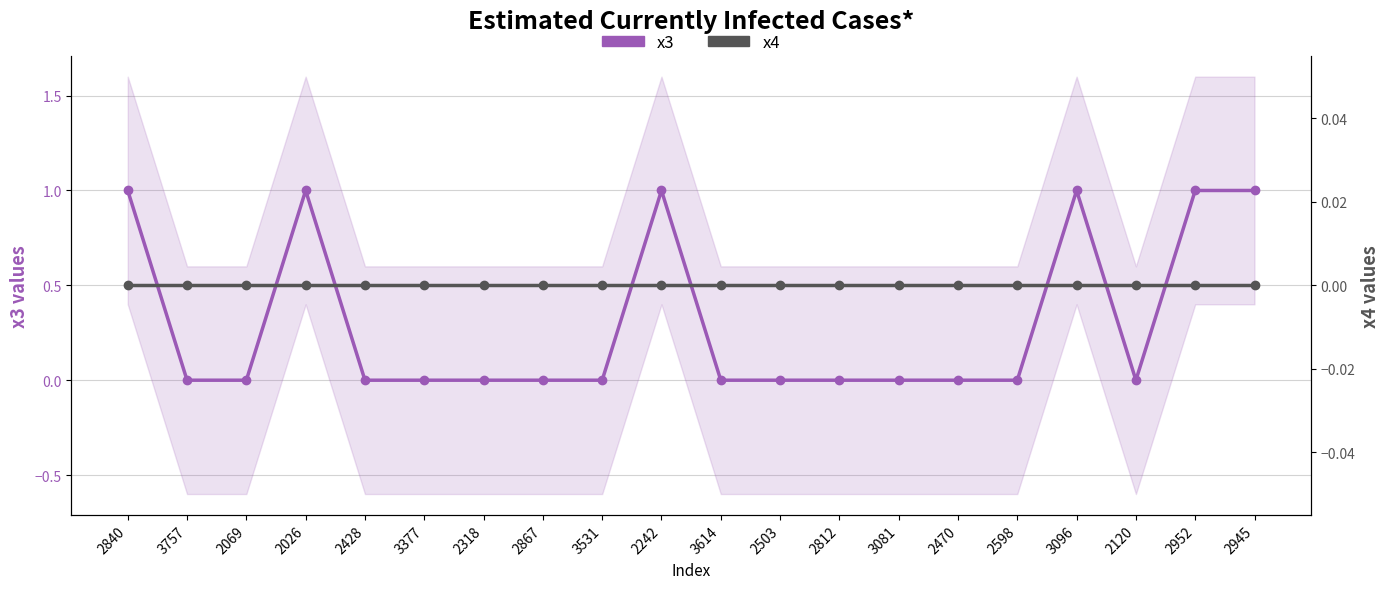

List the series in order of their peak value, lowest first.

x4, x3